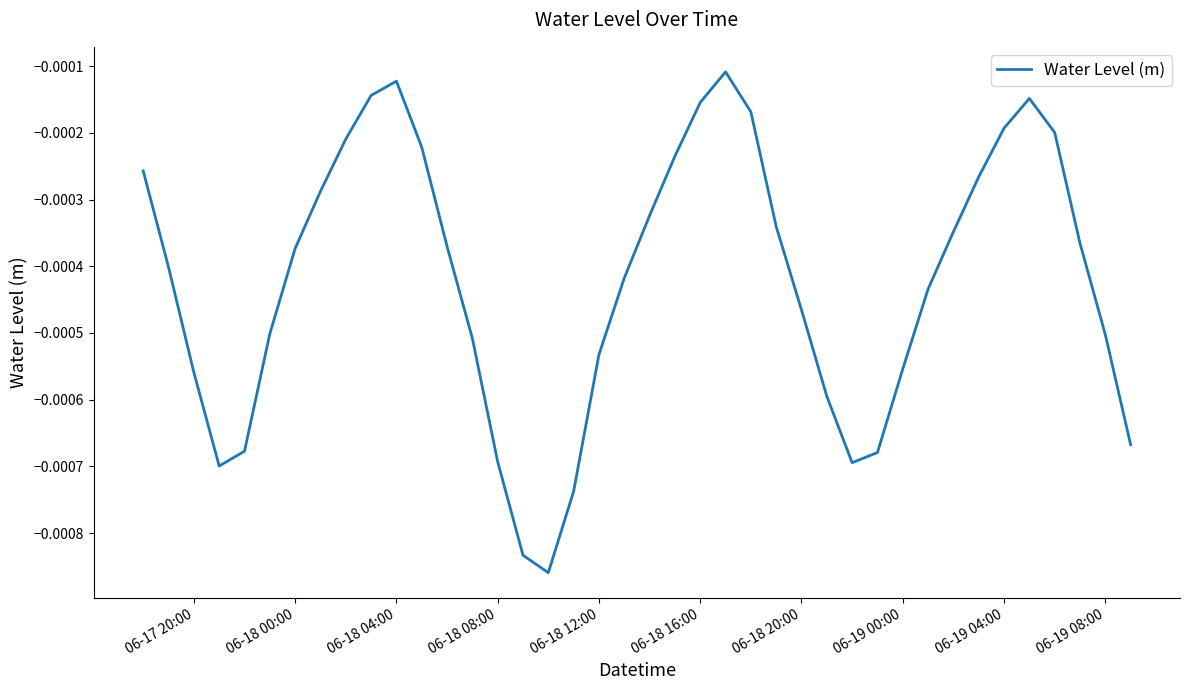

At which category does the data reach its first local peak?

06-18 04:00